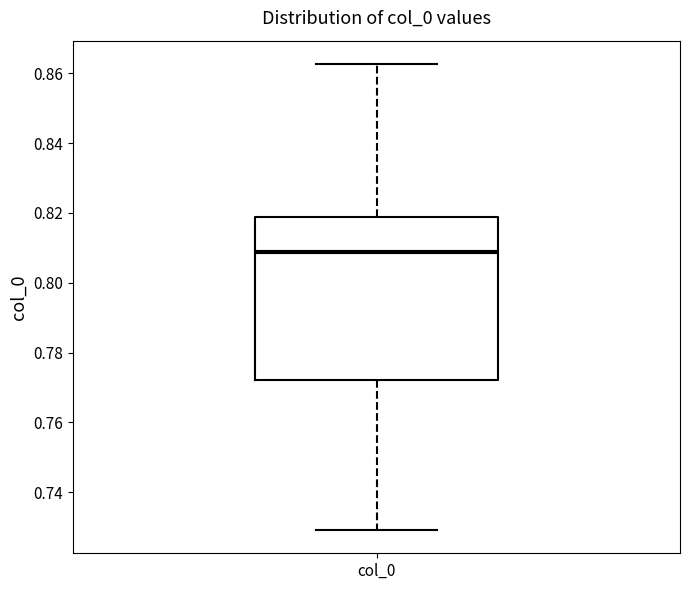

Read this box plot against the y-axis: the position of the median line, the range covered by the box, and the ends of both whiskers. The values are not printed on the chart, so give them approximately, as read against the axis.

median 0.808, box 0.772 to 0.818, whiskers 0.730 to 0.862